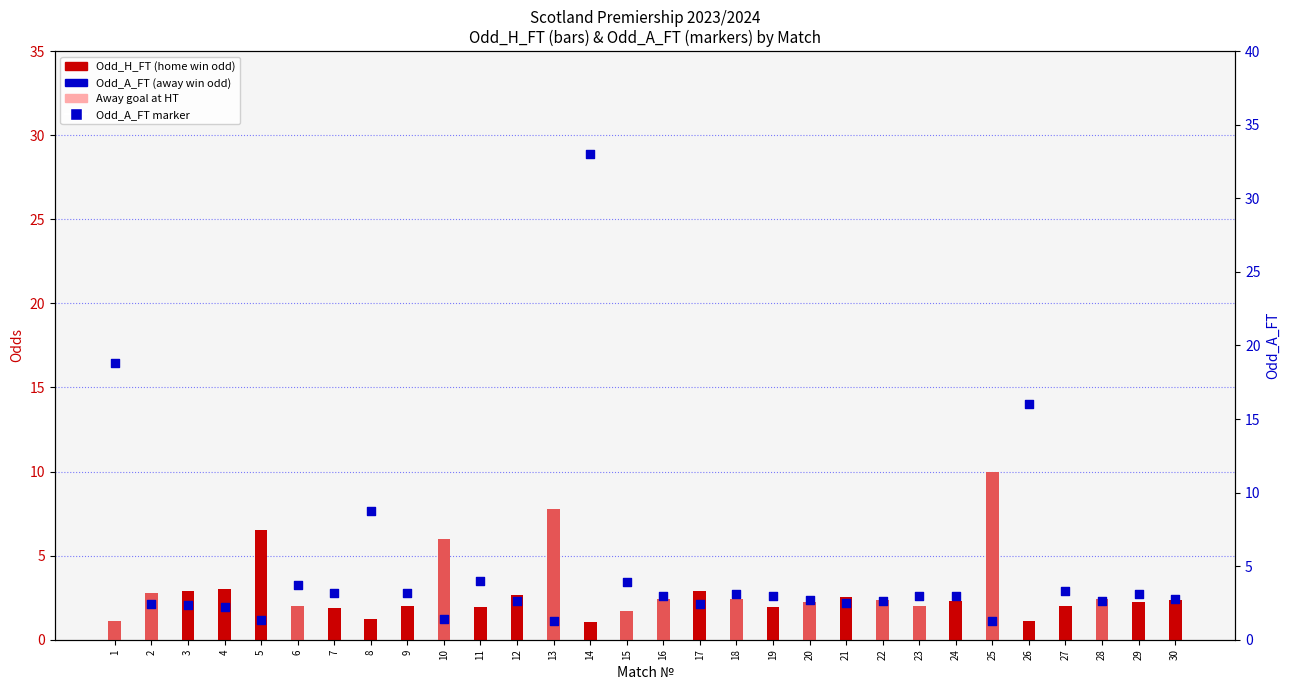

Which series contains the lowest Y value?

Odd_H_FT